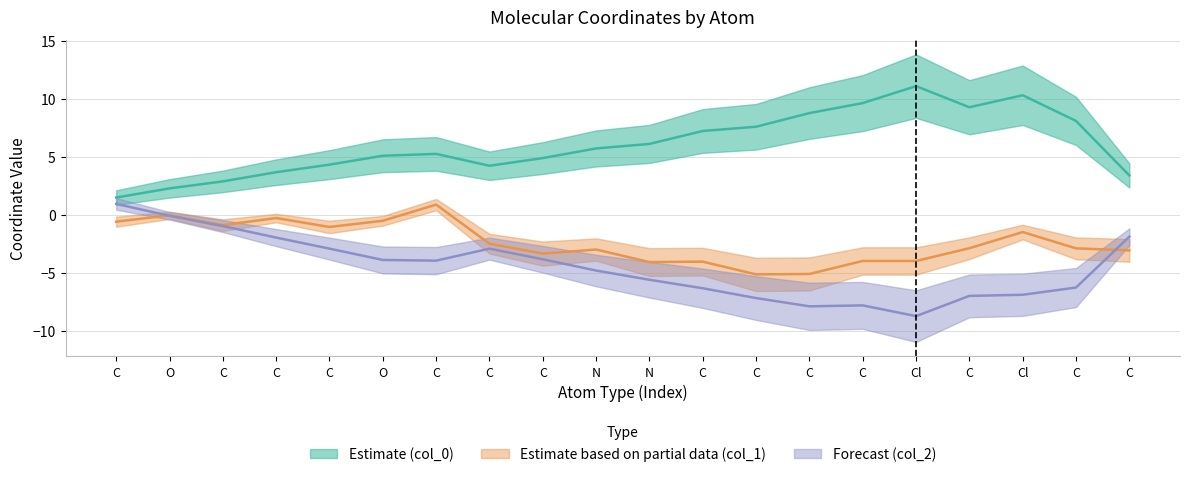

In col_0, how many points are higher than both neighbors (excluding endpoints)?

3